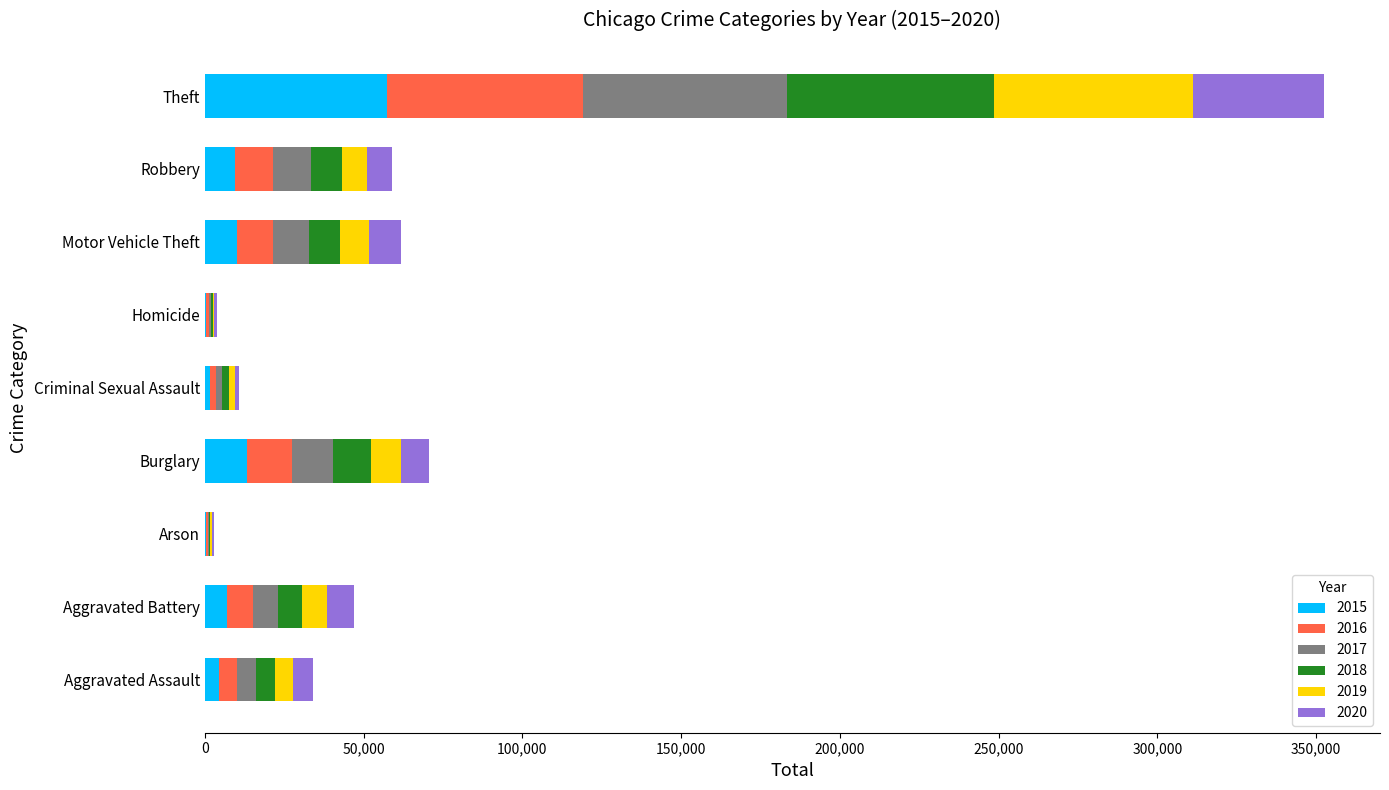

At which category is the sum across all series the highest?

Theft